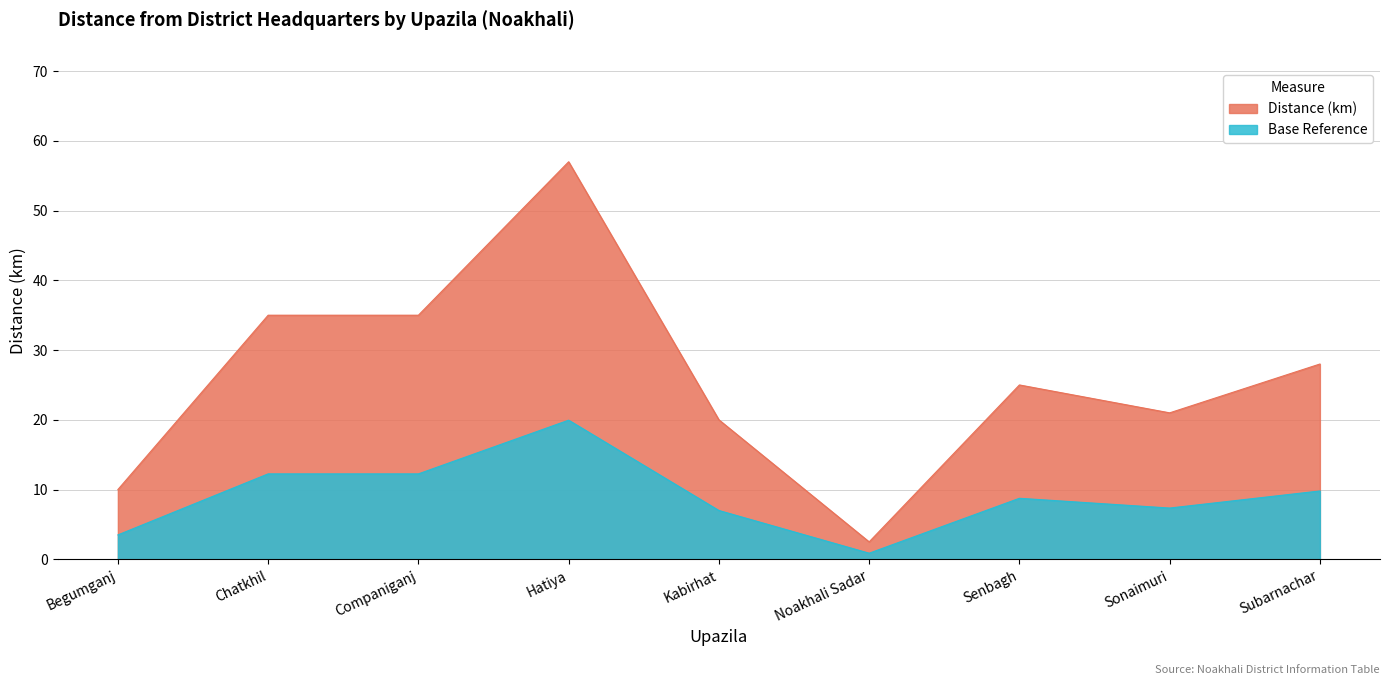

Rank the categories by value from lowest to highest.

Noakhali Sadar, Begumganj, Kabirhat, Sonaimuri, Senbagh, Subarnachar, Chatkhil, Companiganj, Hatiya